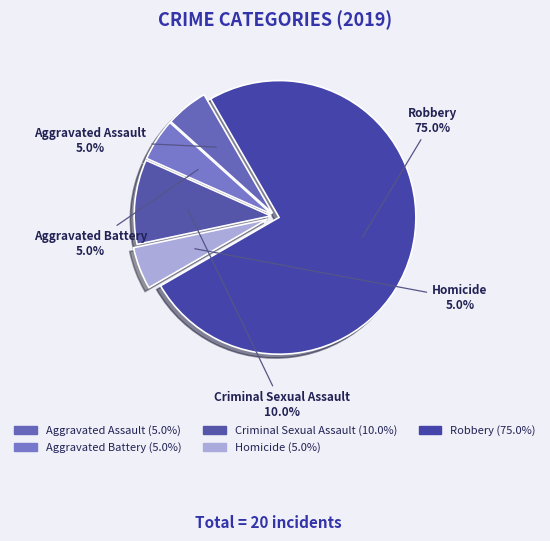

To the nearest percent, what is the difference between the largest and smallest slice percentages?

70%